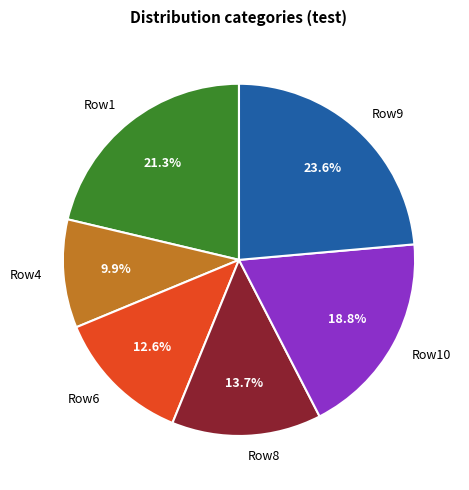

Is Row6 the majority of the pie?

No